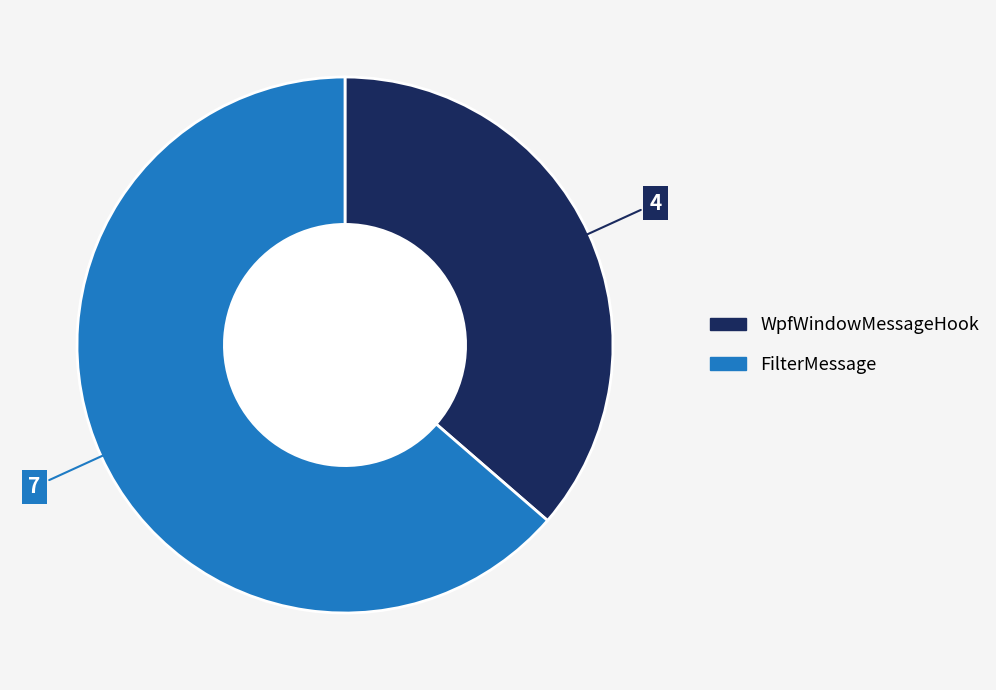

Between FilterMessage and WpfWindowMessageHook, which is larger?

FilterMessage